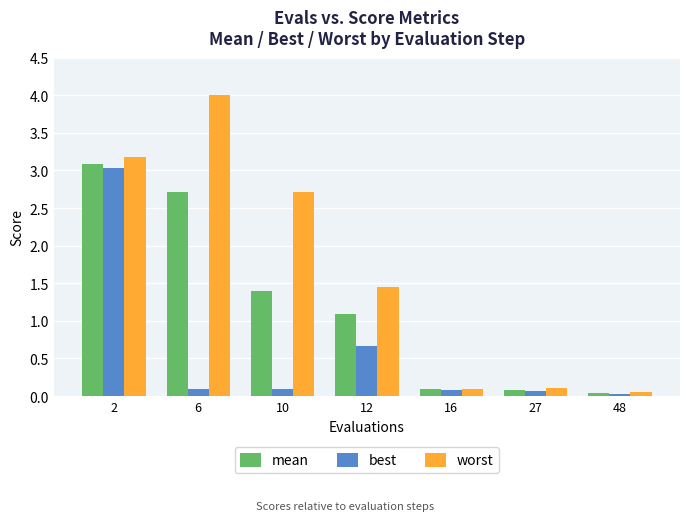

Is it true that mean equals 2.7 at 6?

True